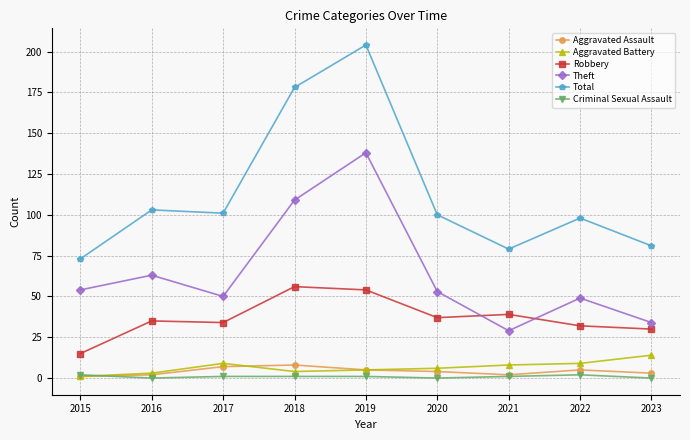

Count the number of categories in the chart.

9